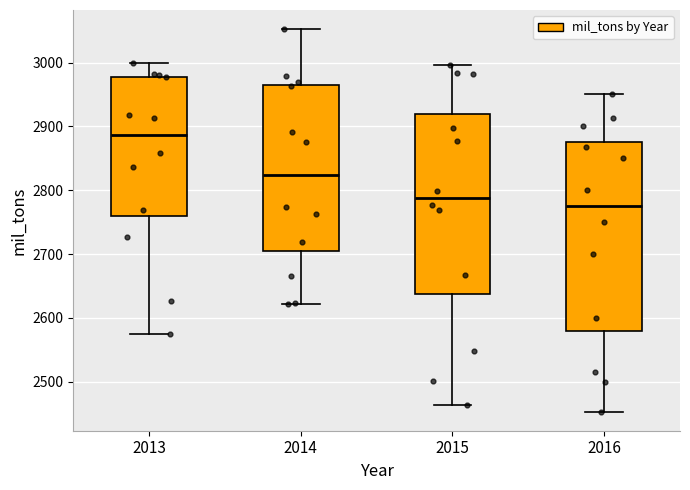

Where does the lower whisker of the box at x = 2015 end on the y-axis? The values are not printed on the chart, so give them approximately, as read against the axis.

2460